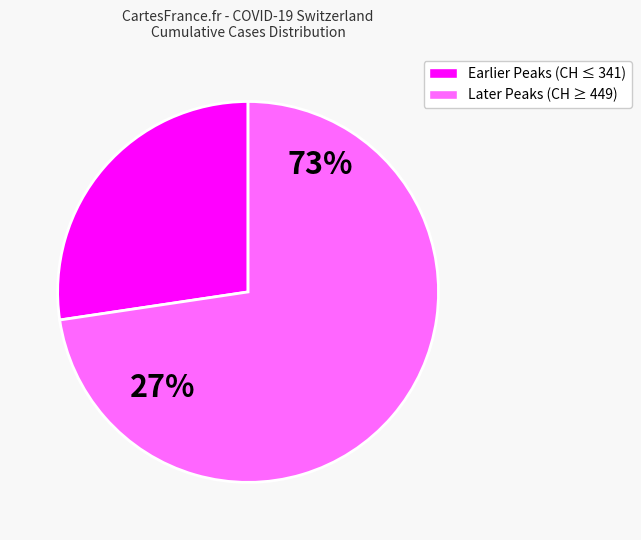

Is 2020-03-20 the majority of the pie?

No